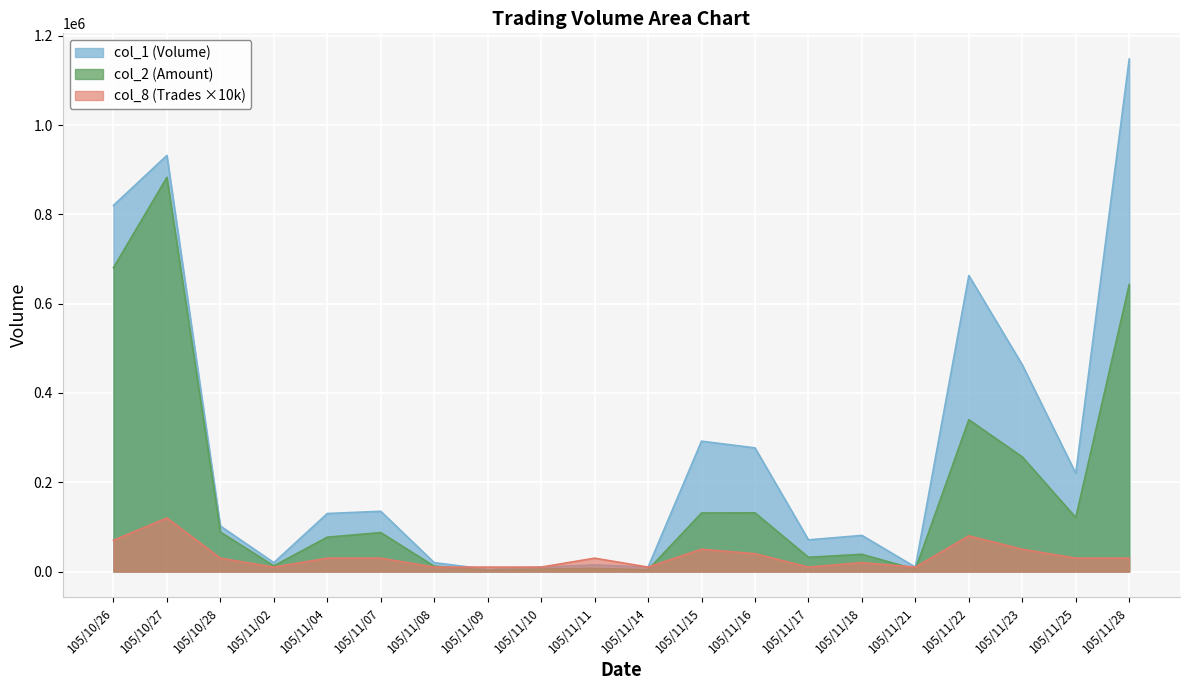

At which label does col_2 first exceed 87350?

105/10/26